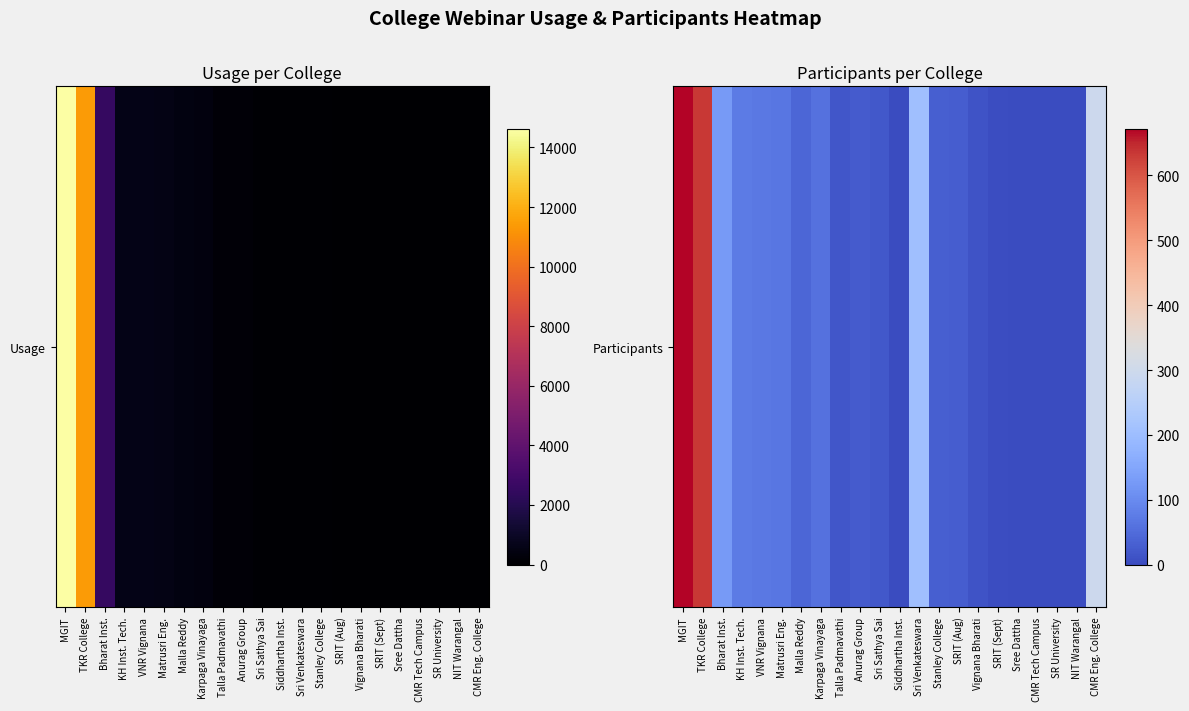

The chart shows a value of 44 at Stanley College. True or false?

False